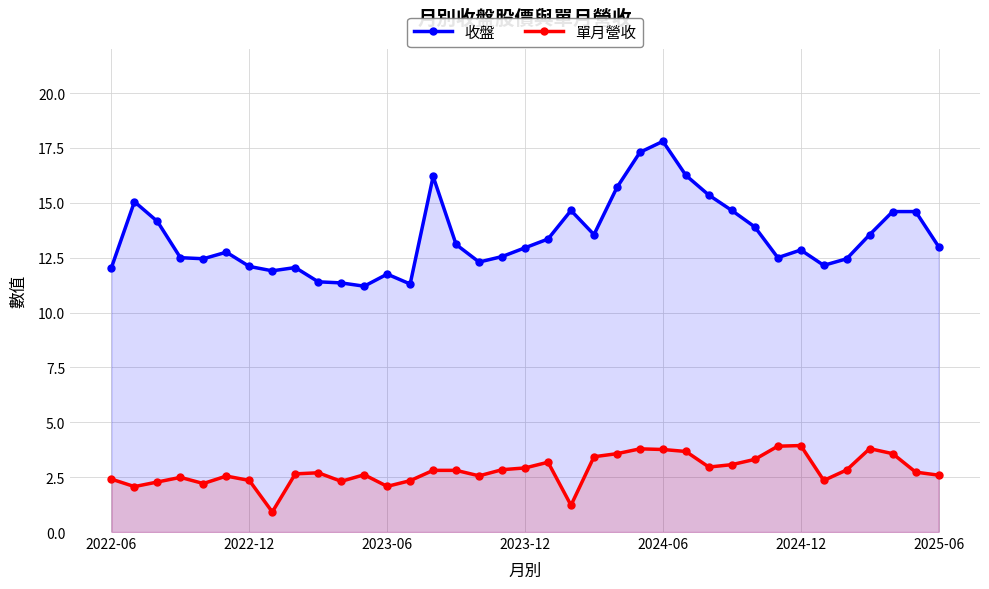

Is it true that 收盤 equals 5.9 at 2023-12?

False